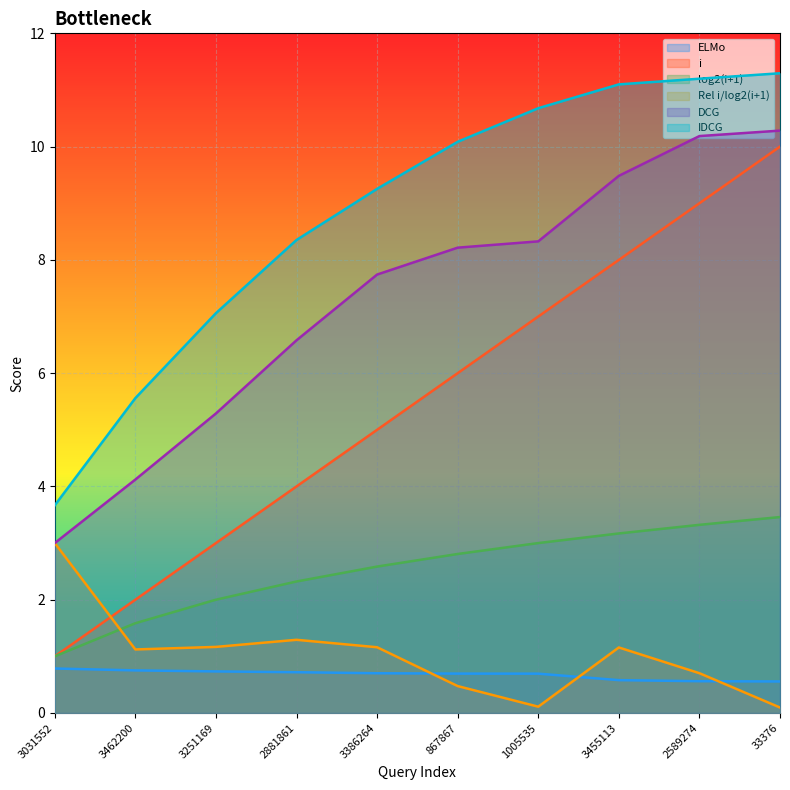

What is the maximum value shown in the chart?

11.3